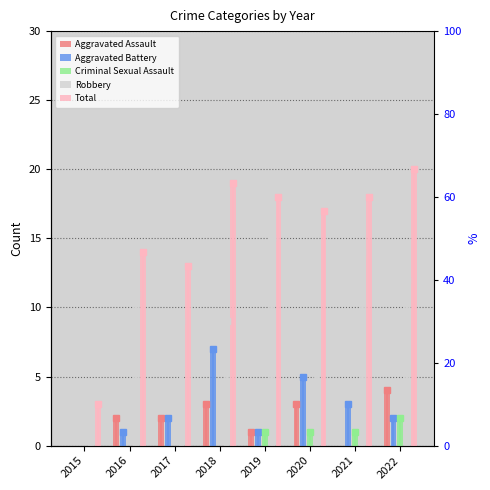

List the series in order of their peak value, lowest first.

Criminal Sexual Assault, Aggravated Assault, Aggravated Battery, Robbery, Total